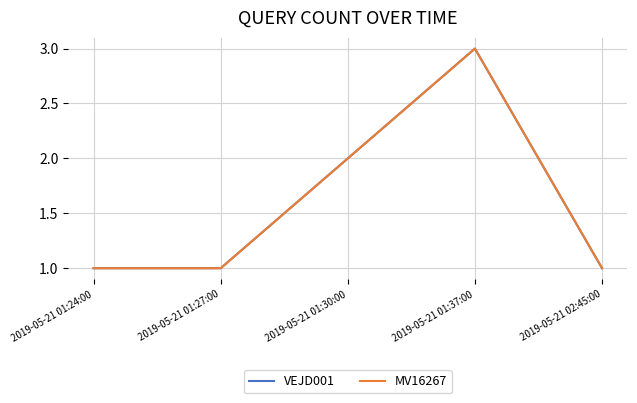

What is the difference between the MV16267 values at 2019-05-21 01:30:00 and 2019-05-21 02:45:00?

1